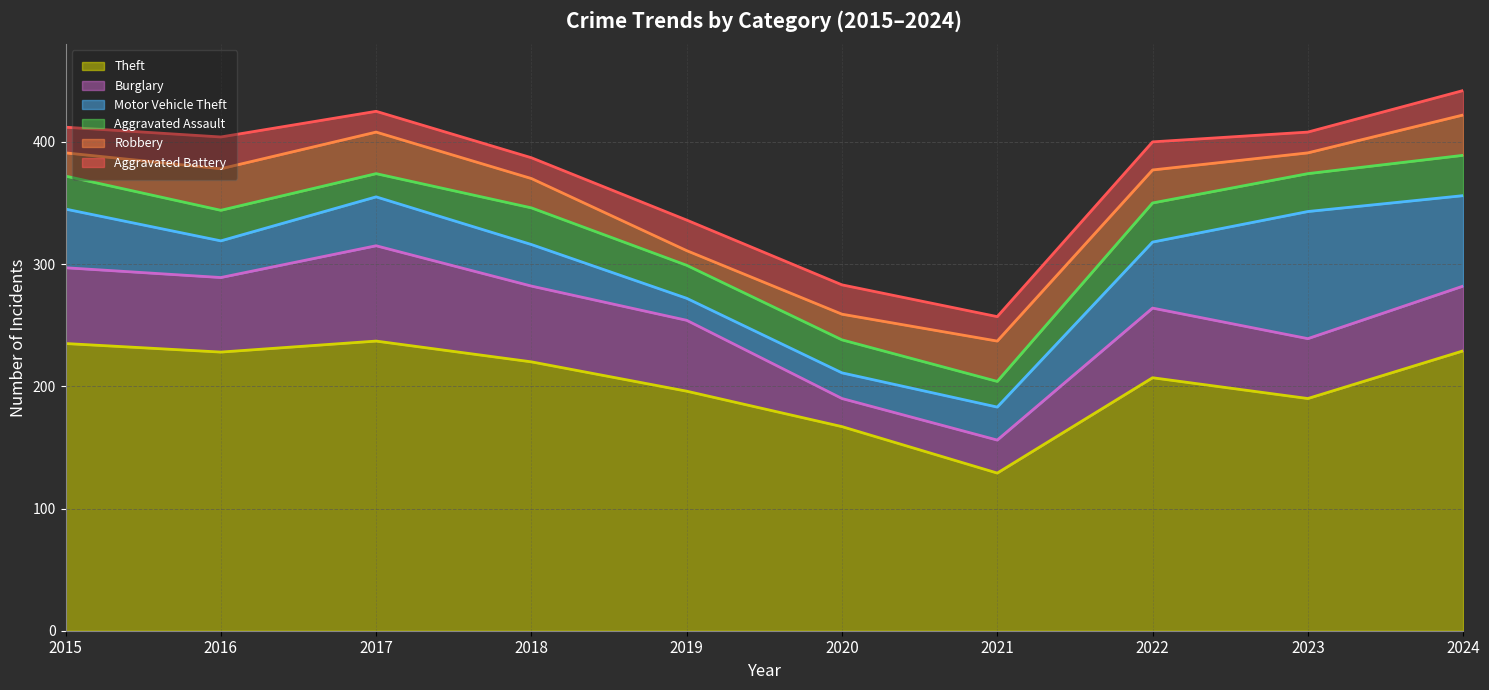

Between which two adjacent categories do Burglary and Aggravated Battery first intersect?

2019 and 2020